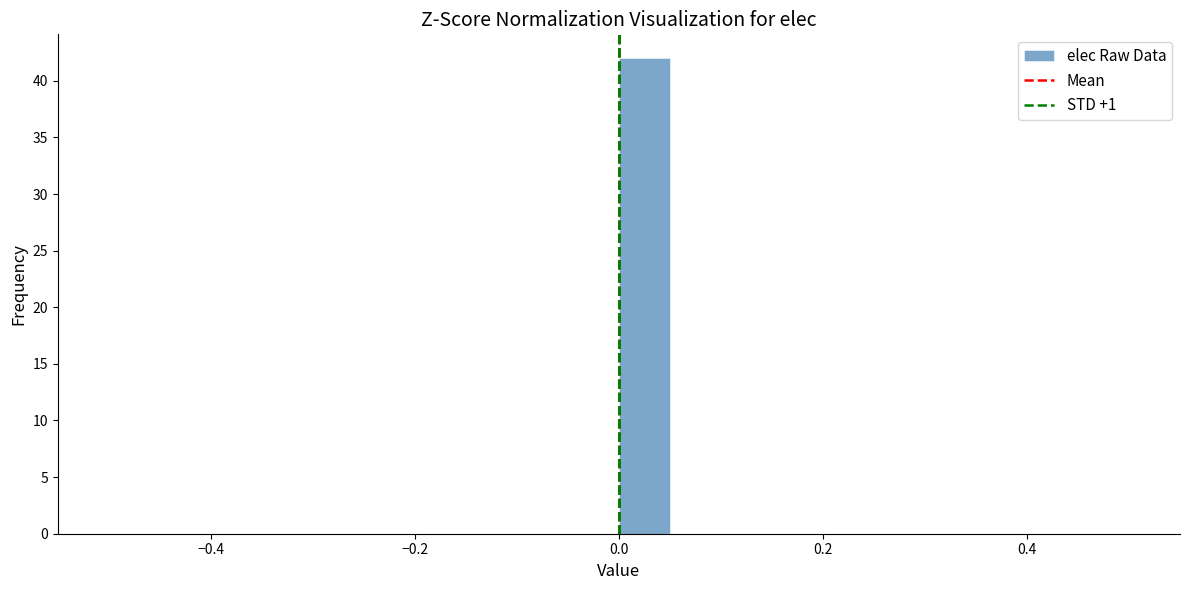

Read against the x-axis, roughly where is the centre of the tallest bar?

0.02